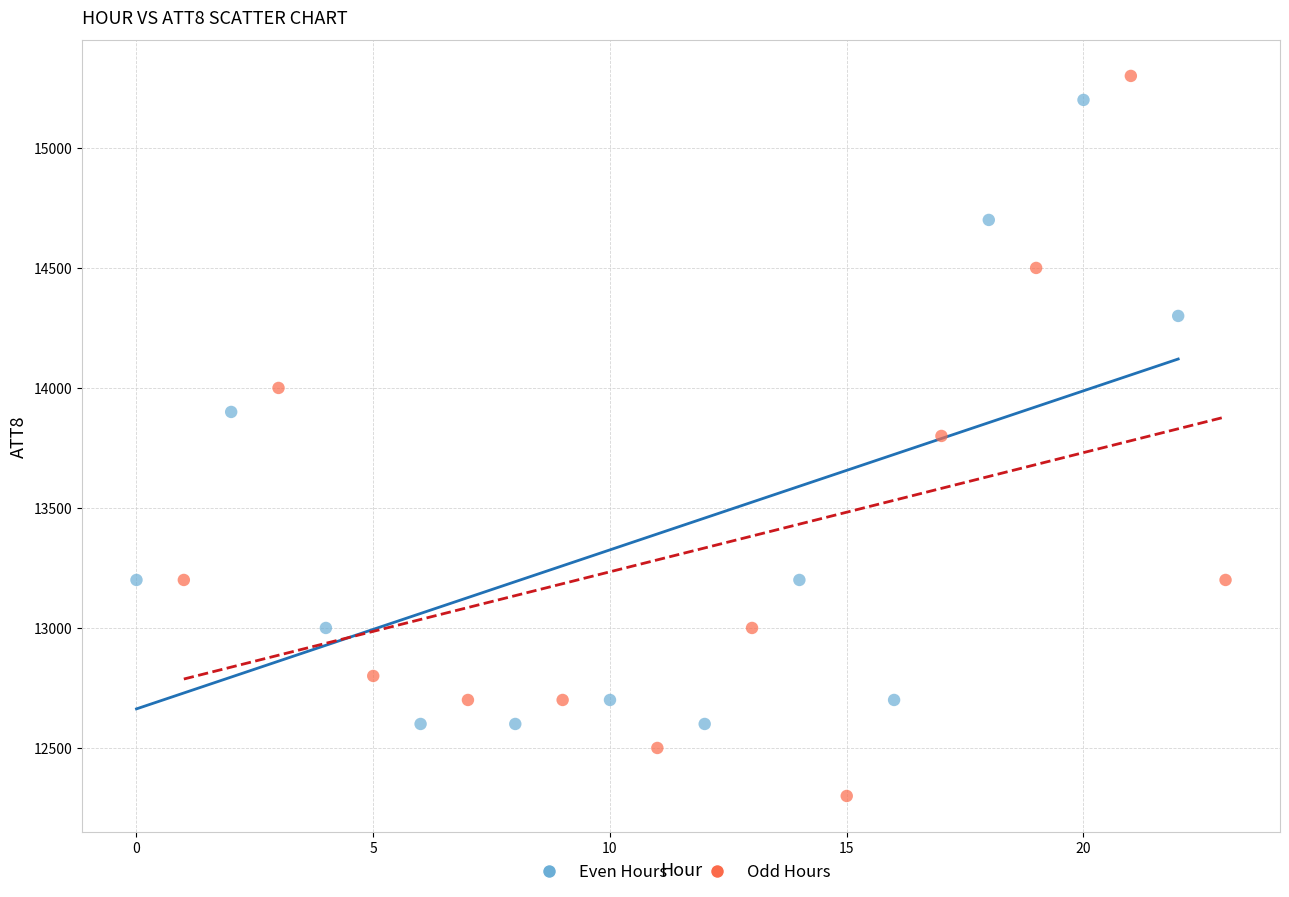

Which series reaches the minimum Y coordinate?

Odd Hours